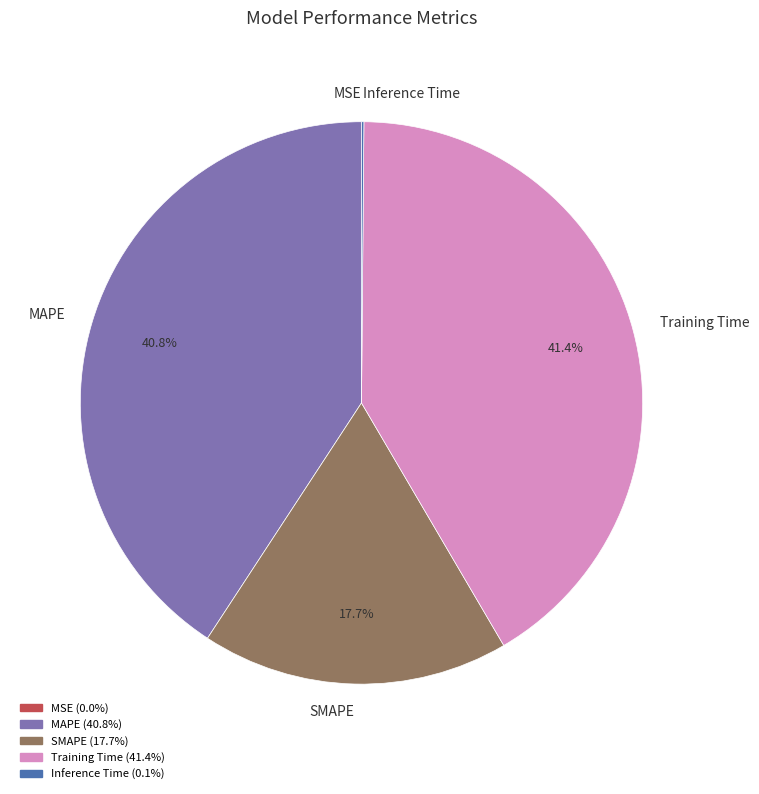

Which slice is the largest?

Training Time